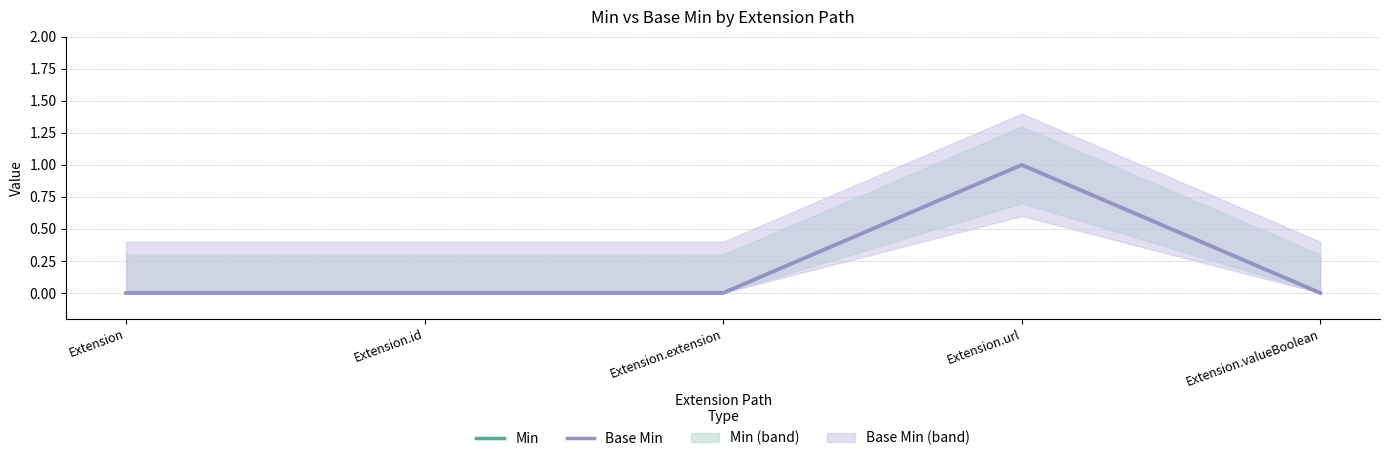

At which label does Min reach its minimum?

Extension